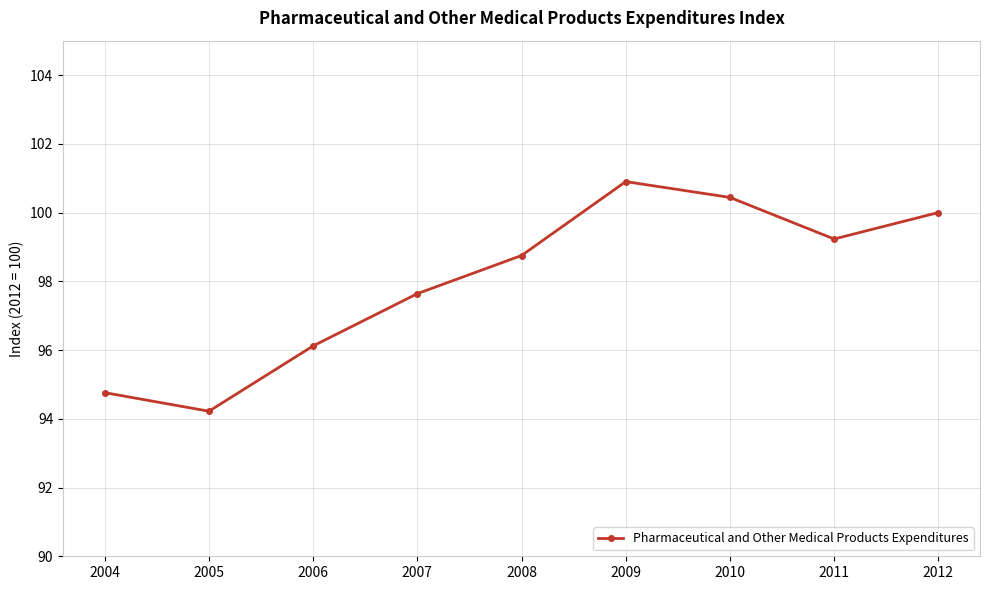

True or false: the data has more than 2 interior local peaks.

False